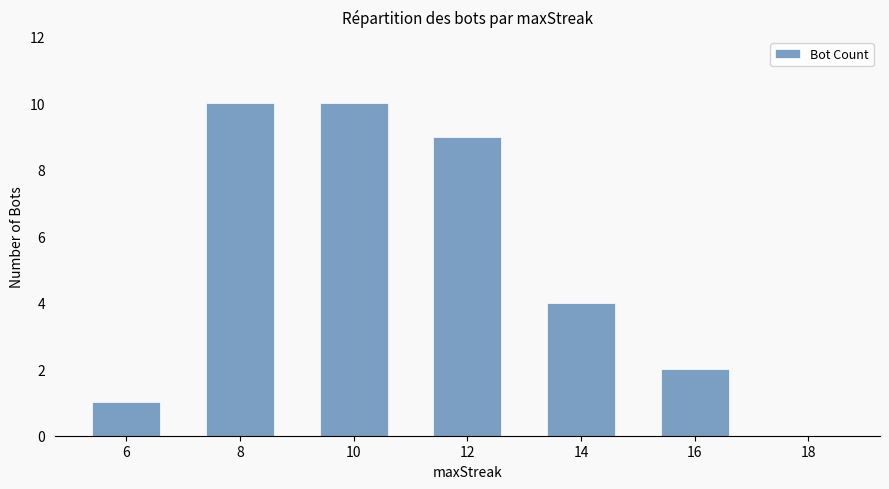

Where is the data nearest to the value 5?

14